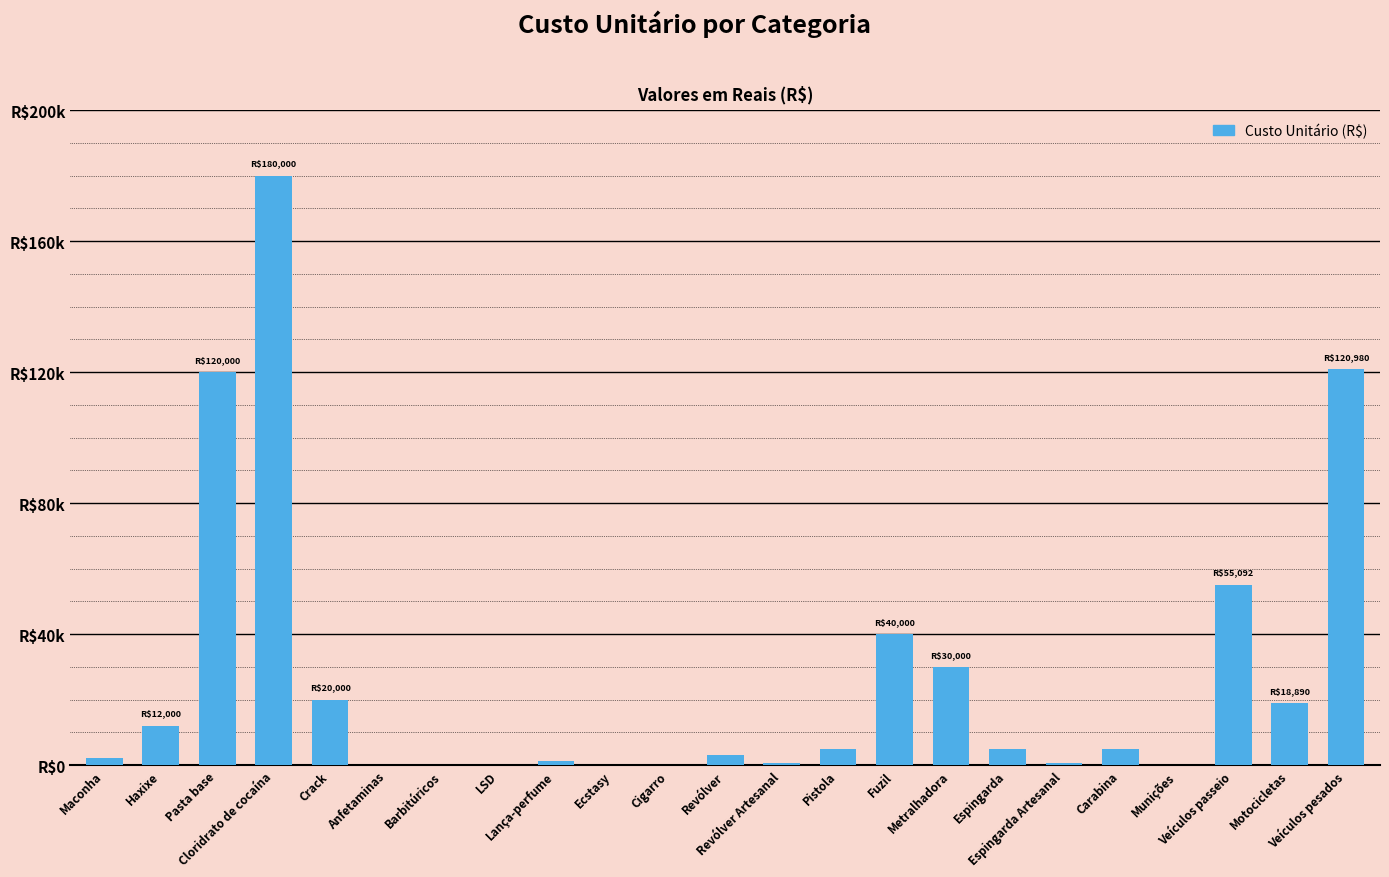

Are the bars horizontal?

No